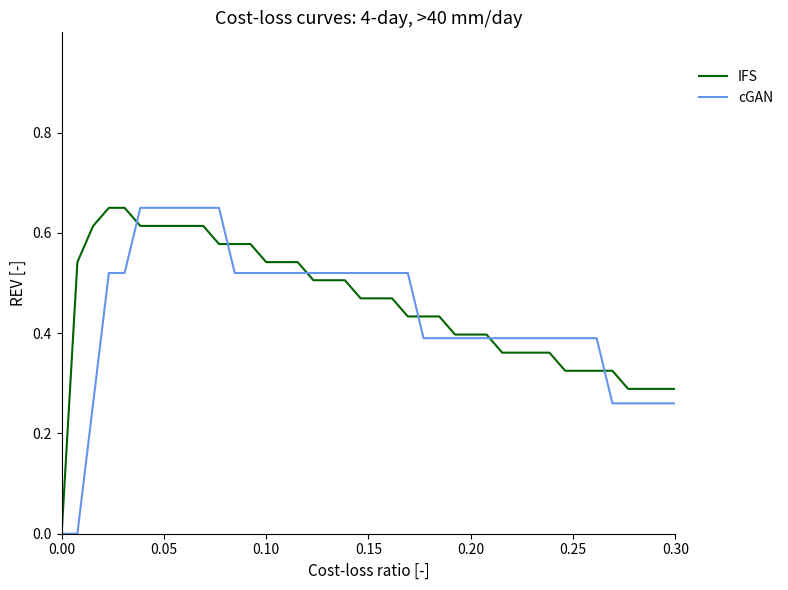

Does the chart have visible grid lines?

No